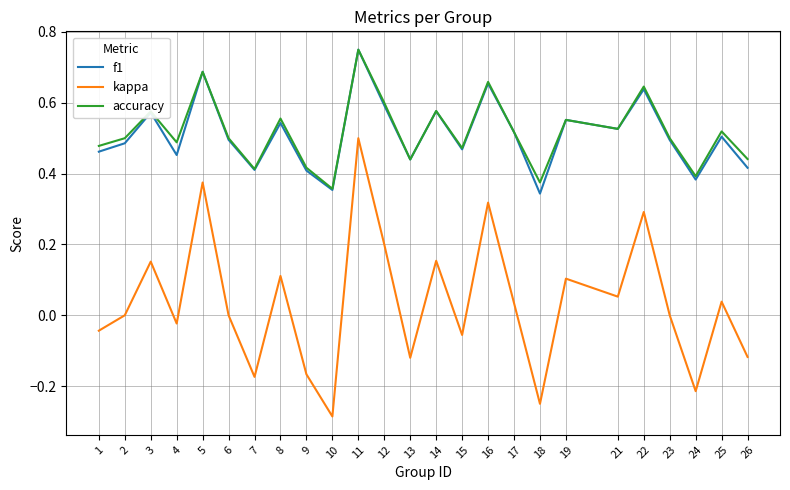

What is the sum of all kappa values?

0.9